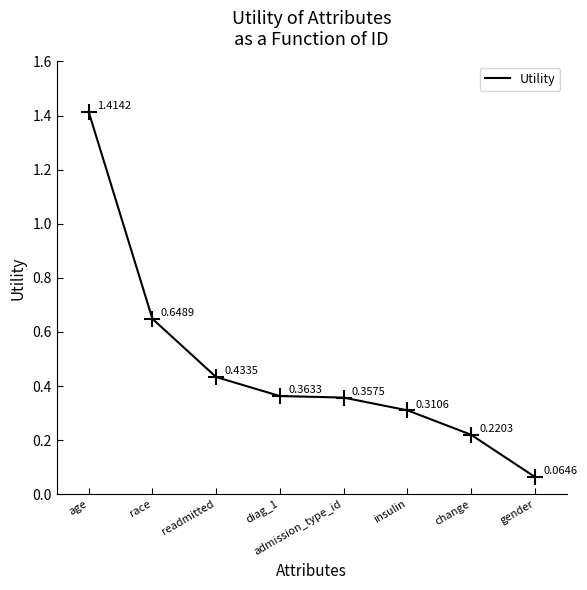

What is the change in value from admission_type_id to gender?

-0.3